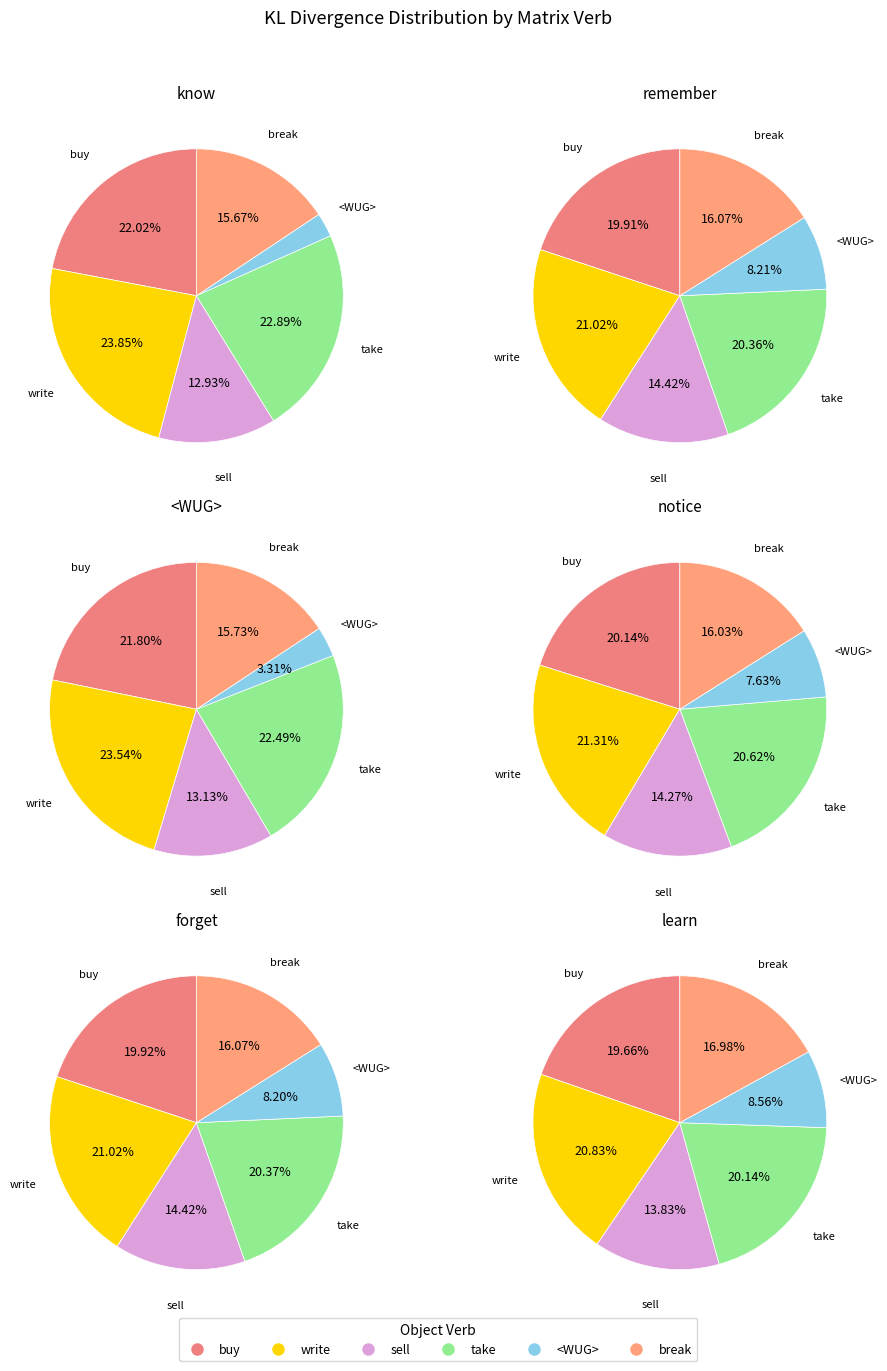

Which slice is the smallest?

<WUG>